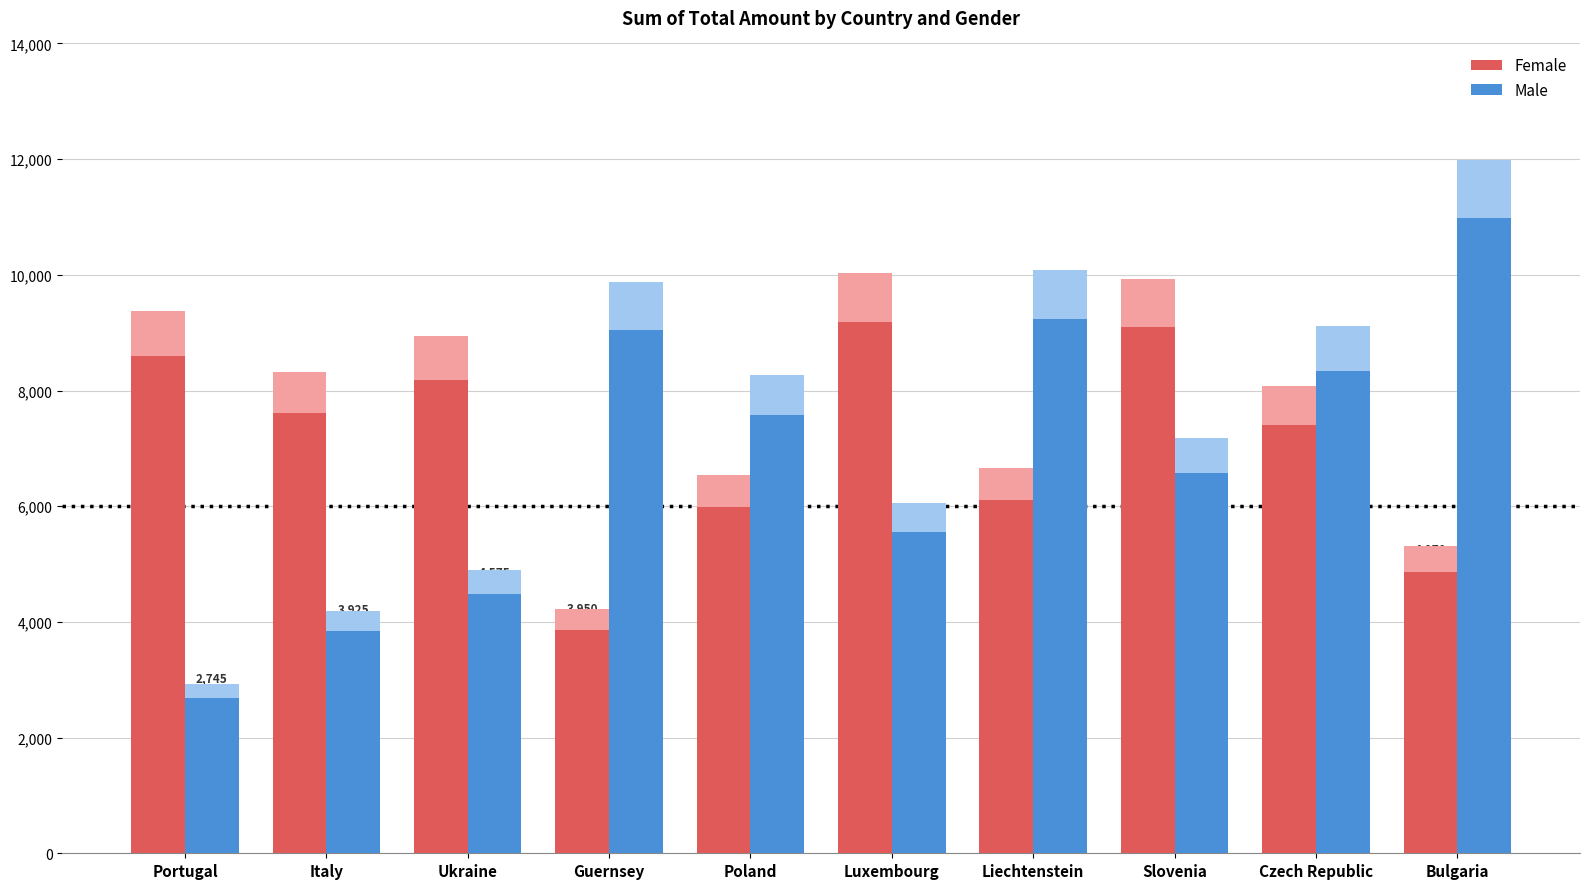

Is it true that Male equals 15004 at Liechtenstein?

False